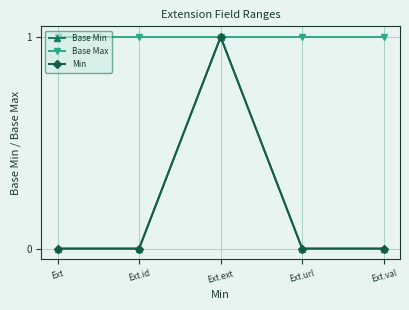

What is the difference between the highest and lowest values at Ext.id?

1